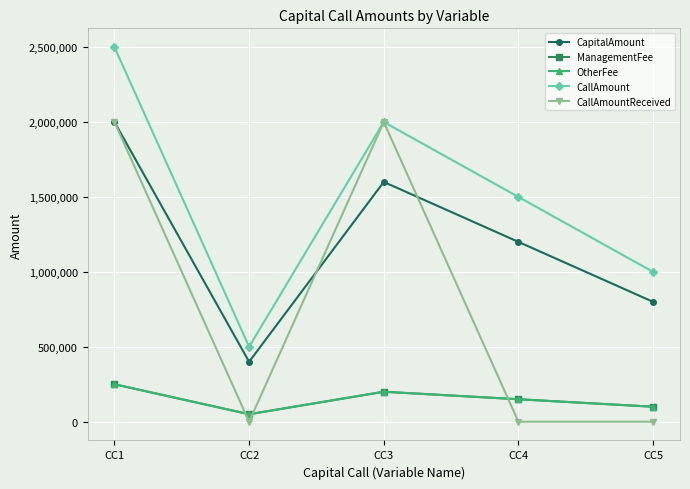

Does the chart display data point markers on the line(s)?

Yes